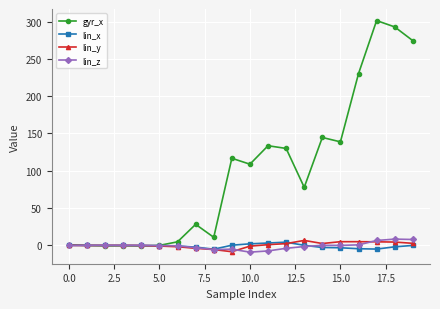

At how many categories does at least one series exceed 242?

3